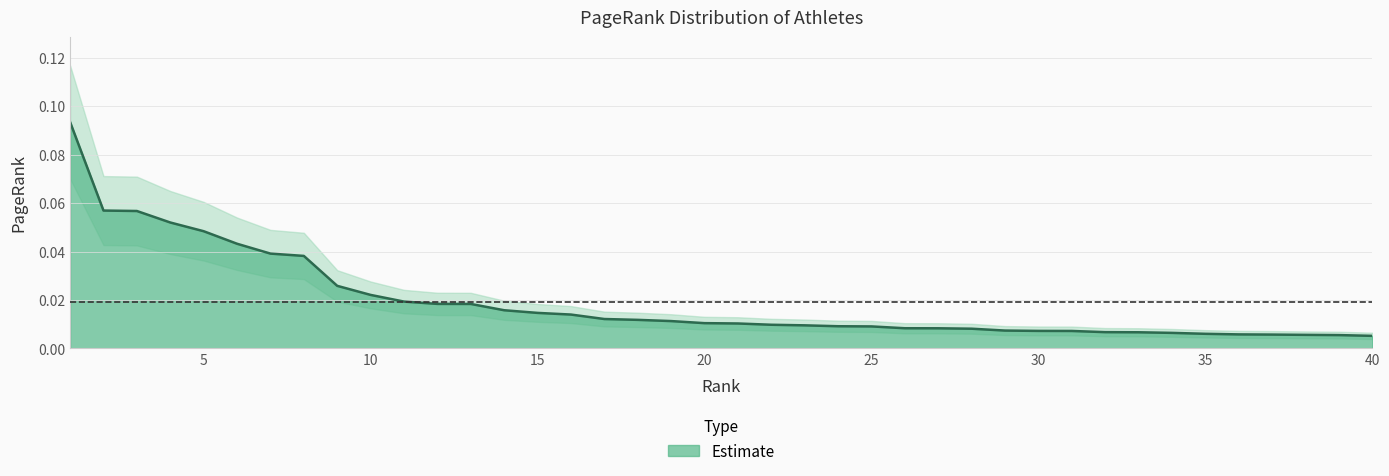

The chart shows a value of 0.0 at 38. True or false?

True